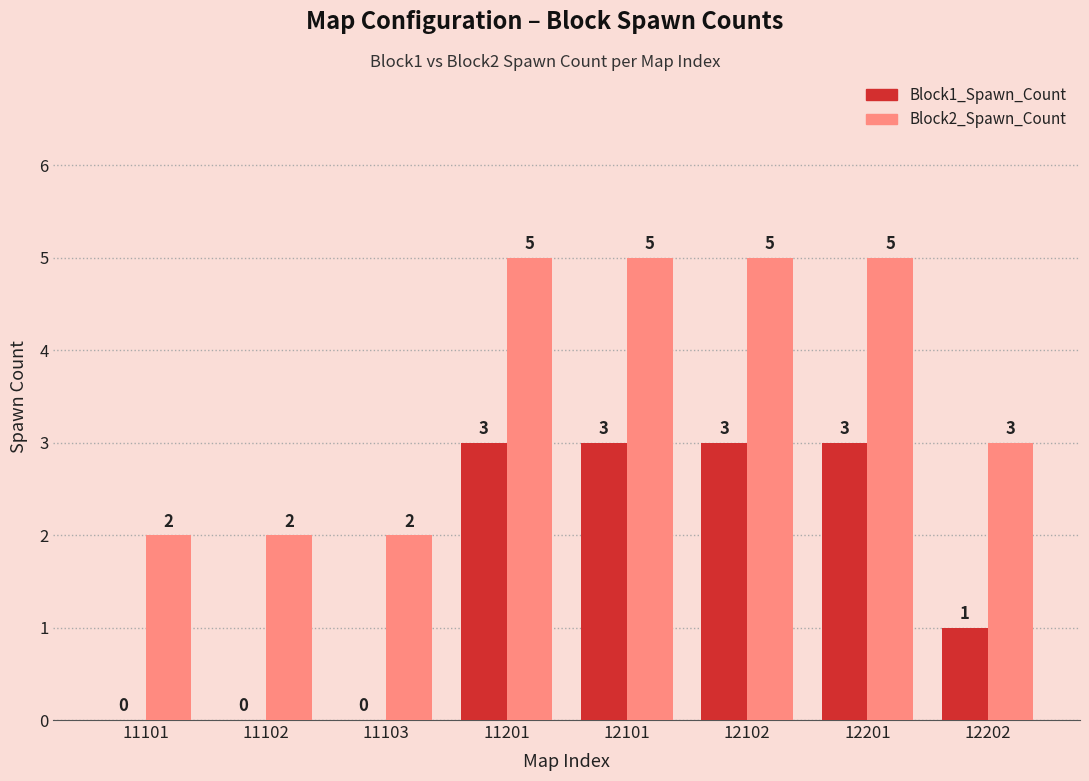

Reading left to right, what are all the values shown in this chart?

Block1_Spawn_Count: 0	0	0	3	3	3	3	1
Block2_Spawn_Count: 2	2	2	5	5	5	5	3